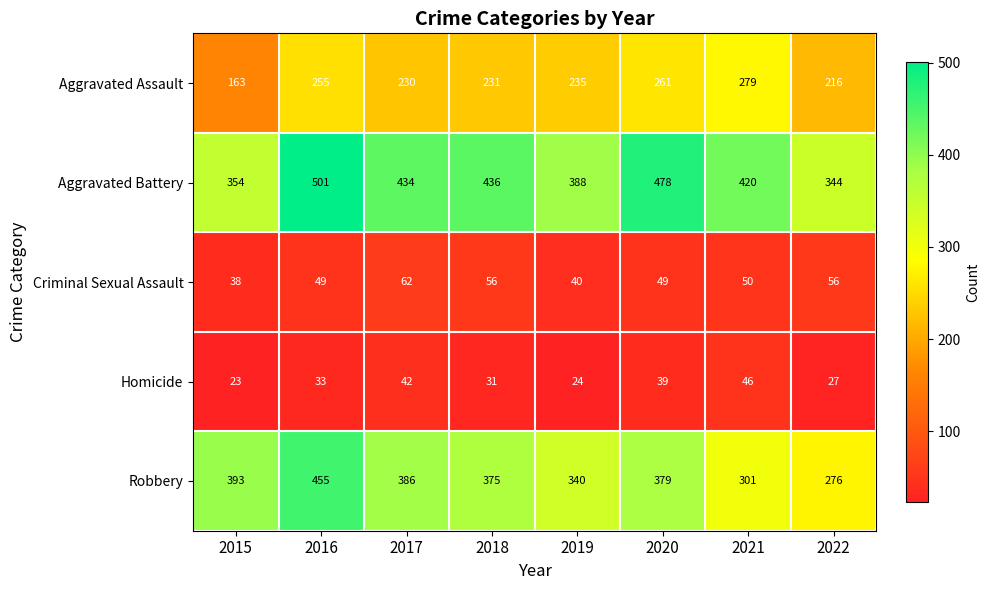

What is the approximate value of Homicide at 2022, to the nearest 10?

30